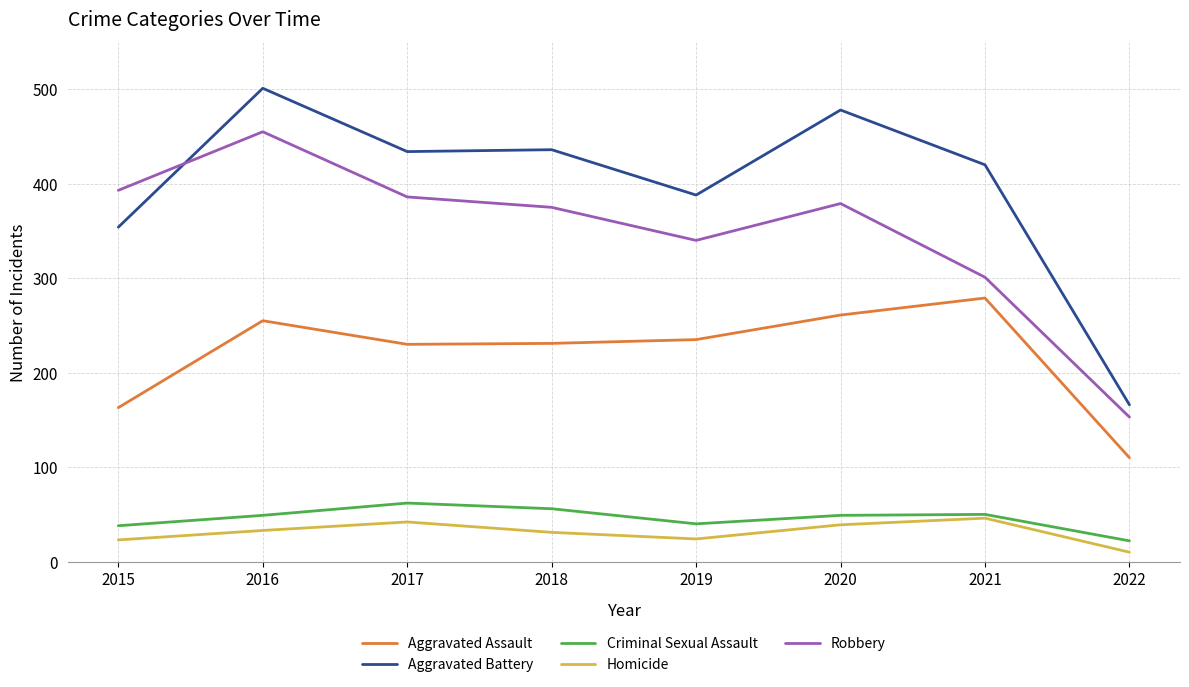

At which category does Criminal Sexual Assault reach its first local valley?

2019